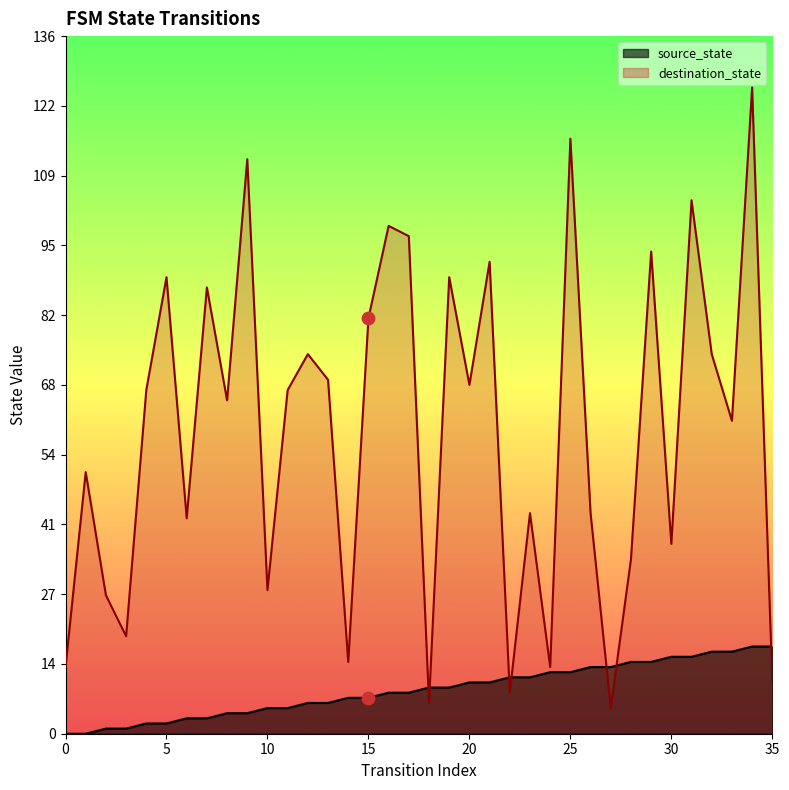

Which series has the largest total across all categories?

destination_state